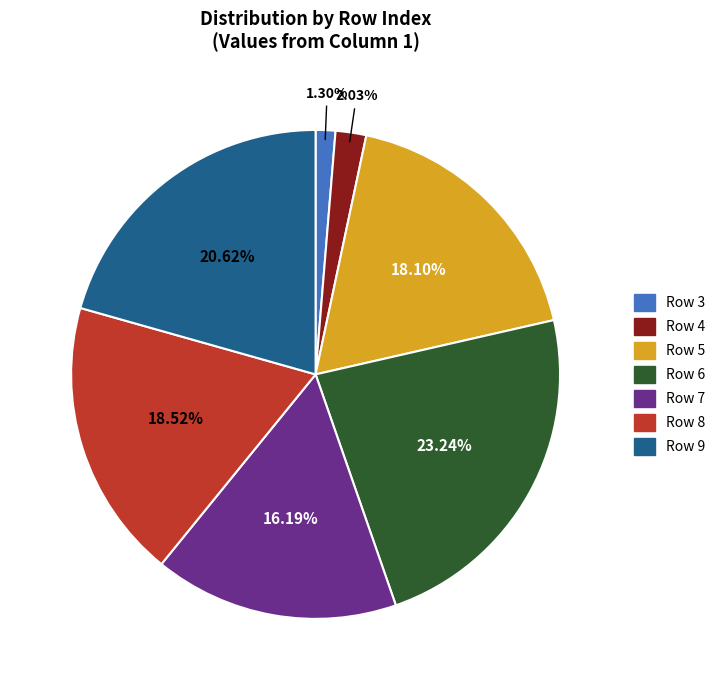

Is there any slice that represents more than half of the pie?

No